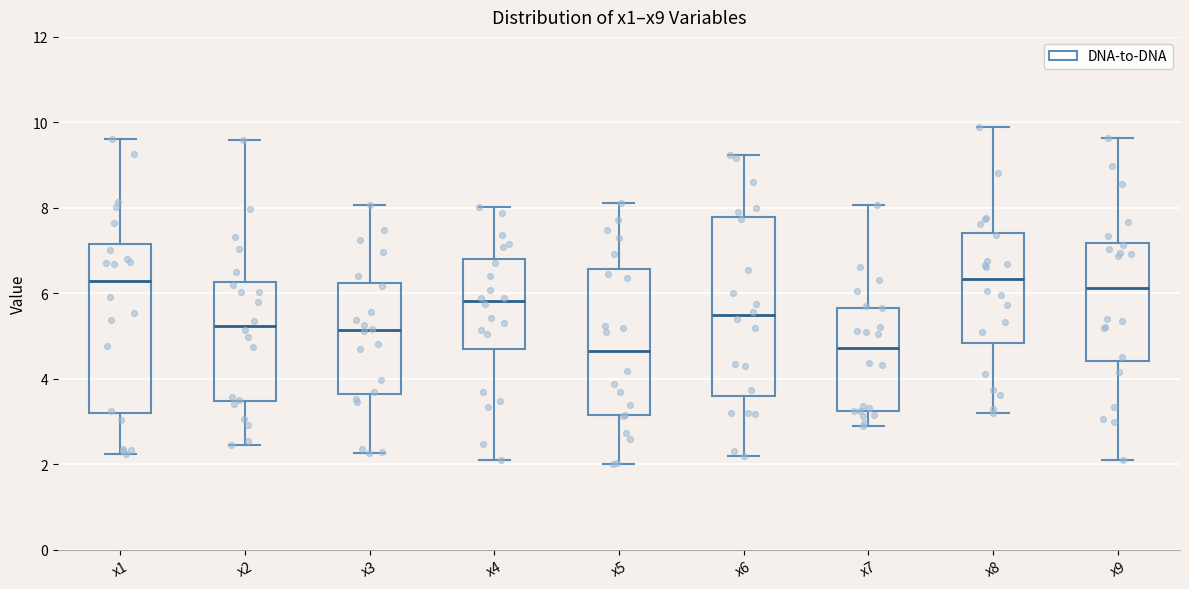

Where is the upper edge of the box for x5 on the y-axis? The values are not printed on the chart, so give them approximately, as read against the axis.

6.6